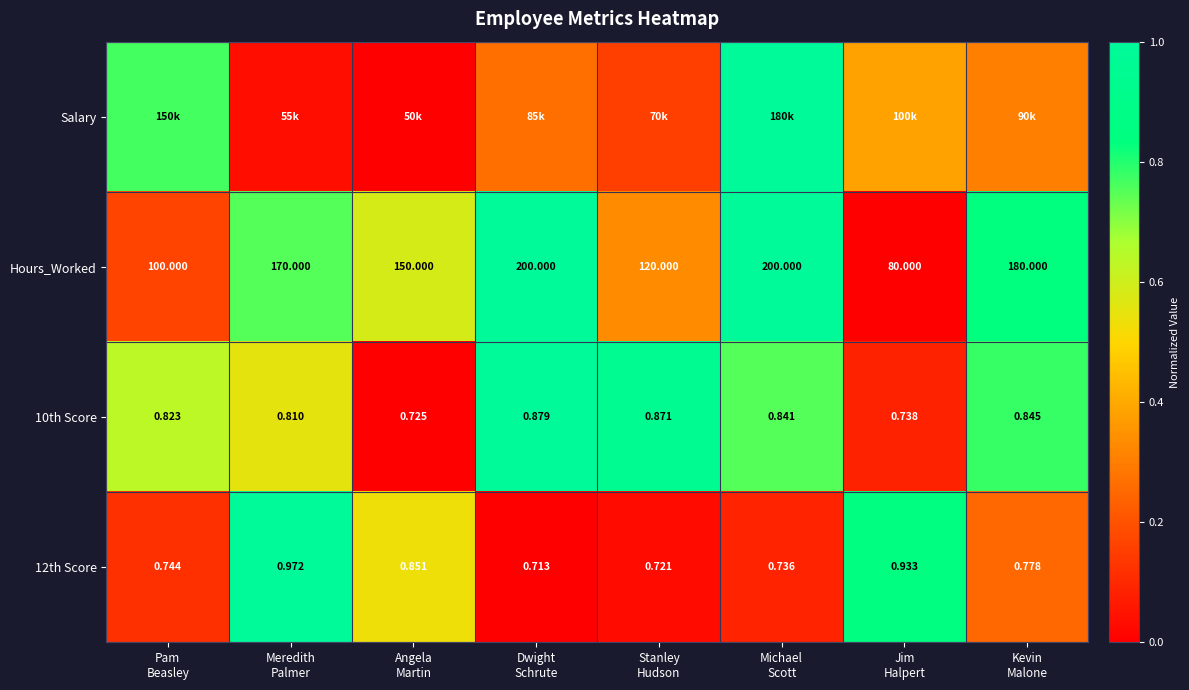

Rank the series at Meredith Palmer from highest to lowest value.

12th Score, Hours_Worked, 10th Score, Salary